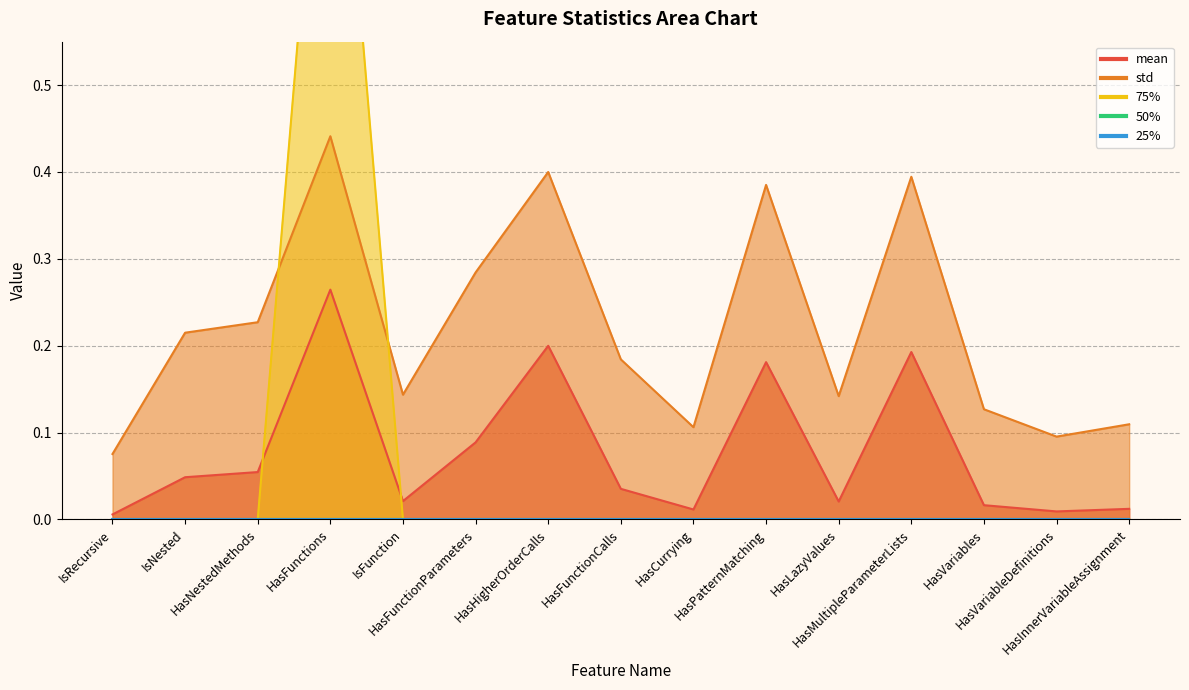

The std series shows 0.1 at HasInnerVariableAssignment. True or false?

True